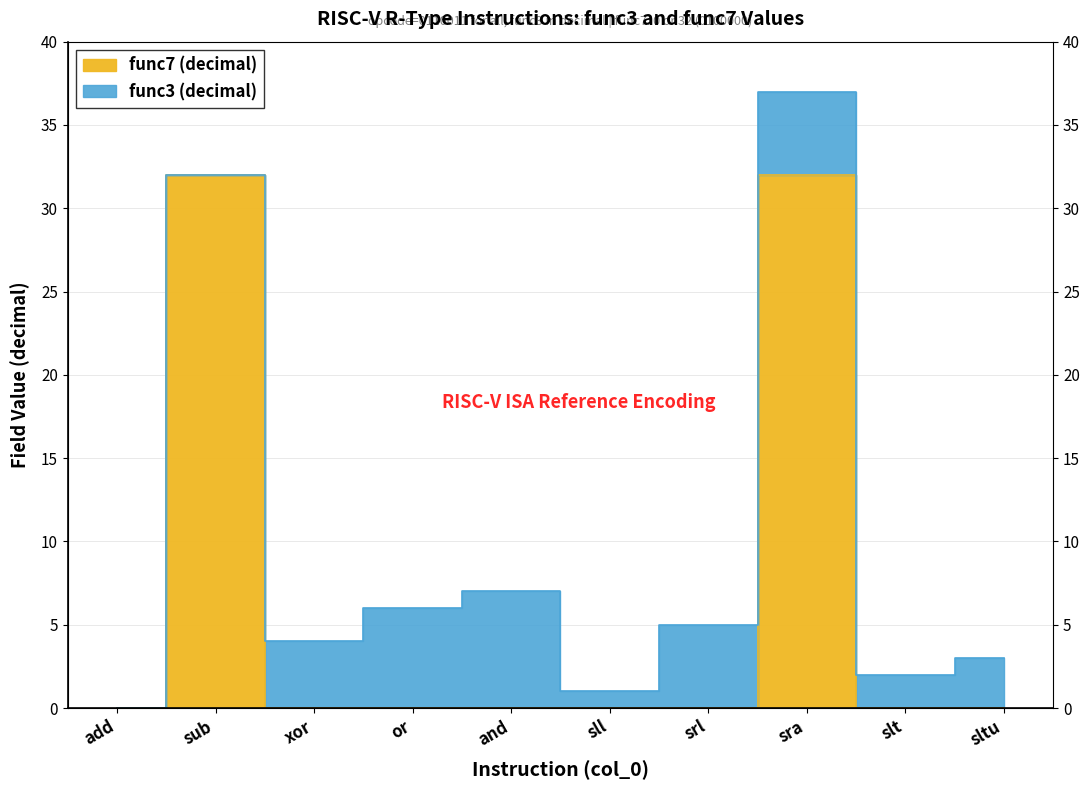

What is the value of the 8th point from the left?

32